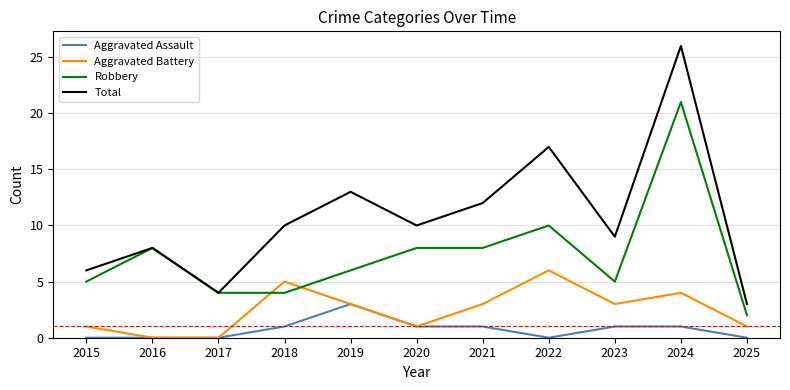

What is the maximum value shown in the chart?

26